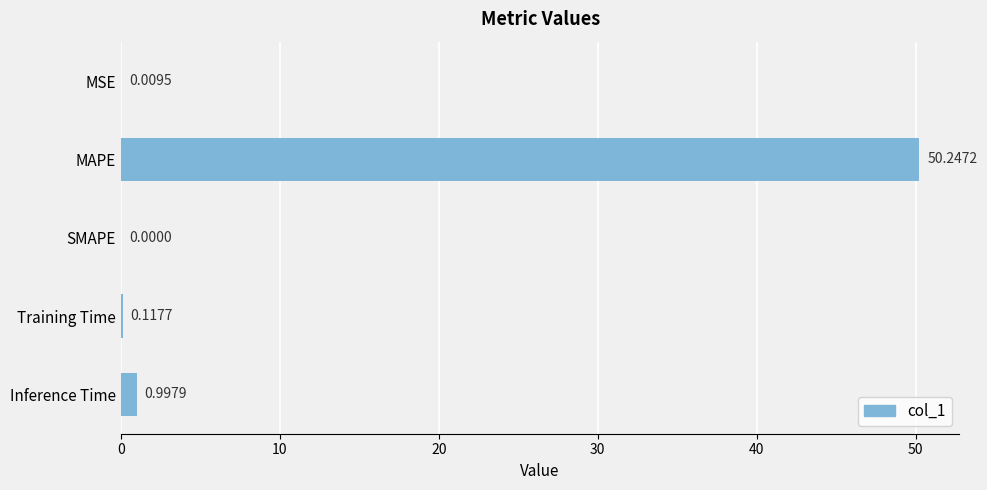

What is the sum of all values?

51.4